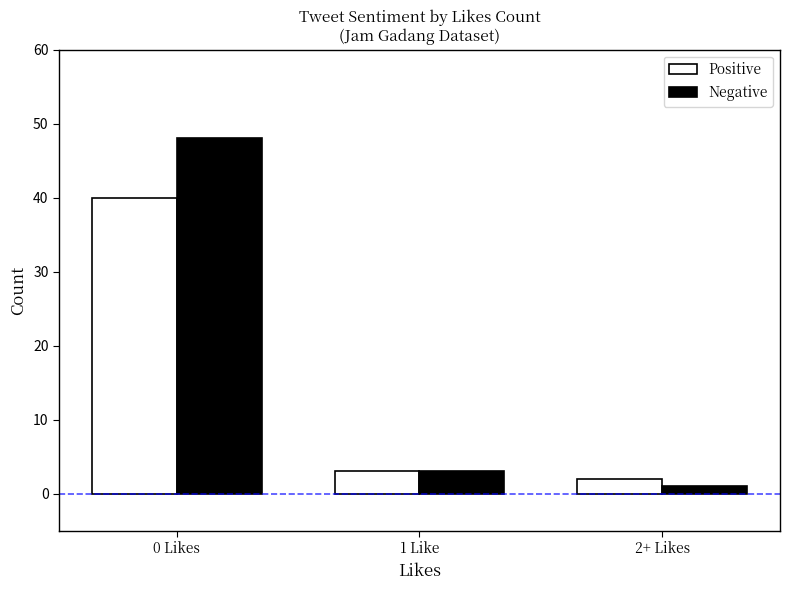

Between 1 Like and 2+ Likes, which series saw the biggest shift?

Negative